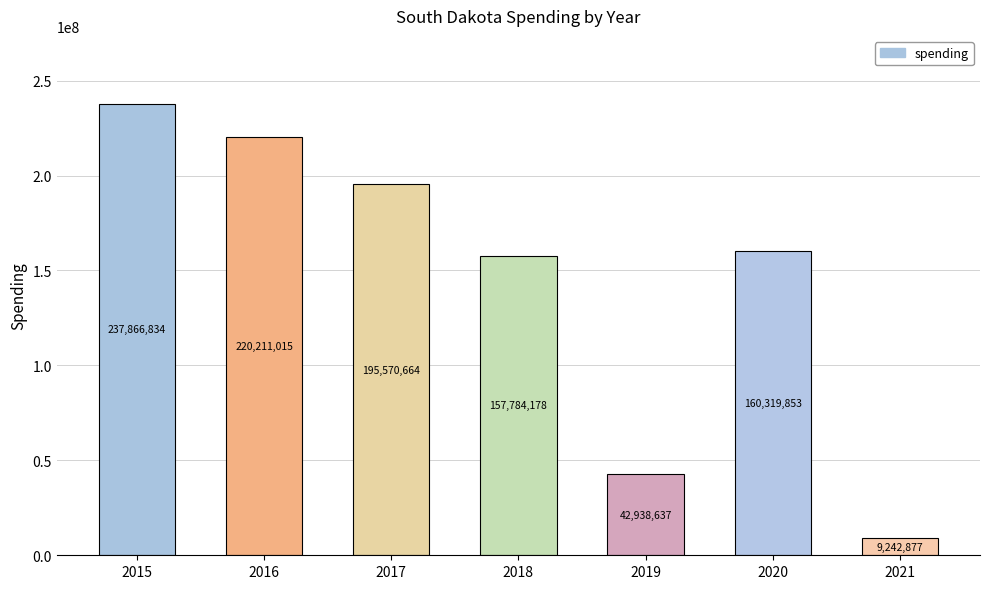

Which label corresponds to the smallest value in the chart?

2021